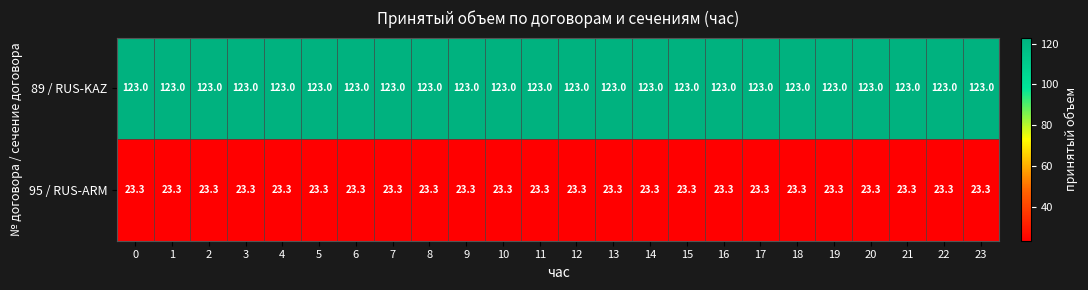

The value of 95 / RUS-ARM at 19 is 23.3. True or false?

True